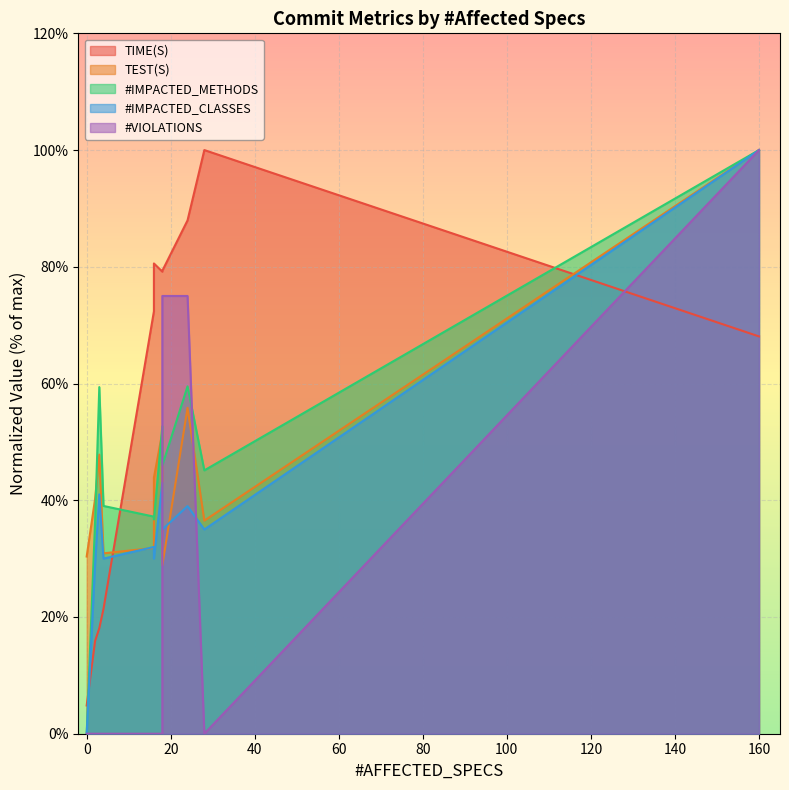

The #VIOLATIONS series shows -45.5 at 28. True or false?

False